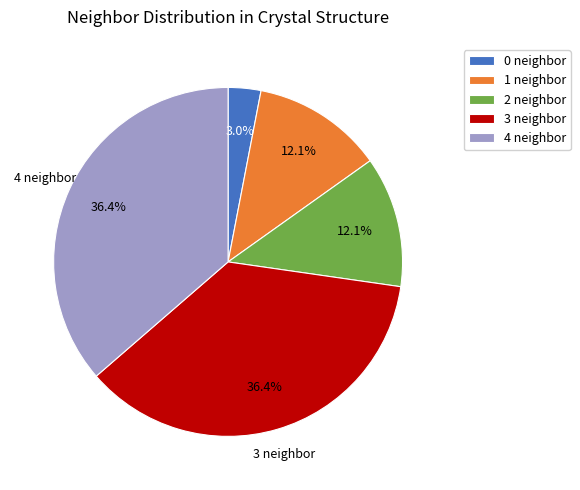

To the nearest percent, what is the average slice percentage?

20%